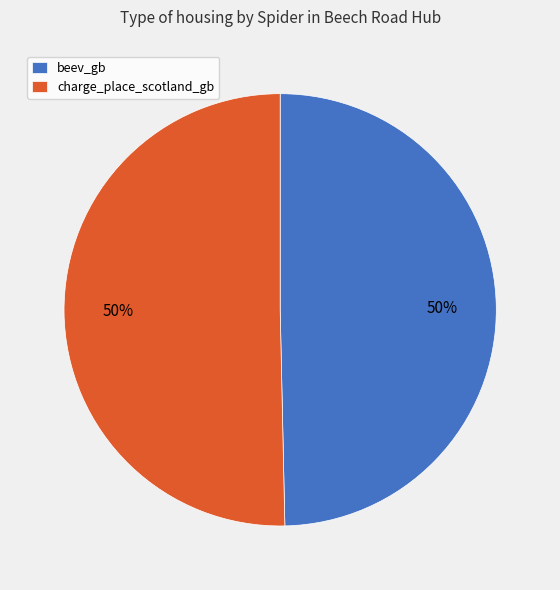

Approximately how many times larger is the value at charge_place_scotland_gb compared to beev_gb?

1.0